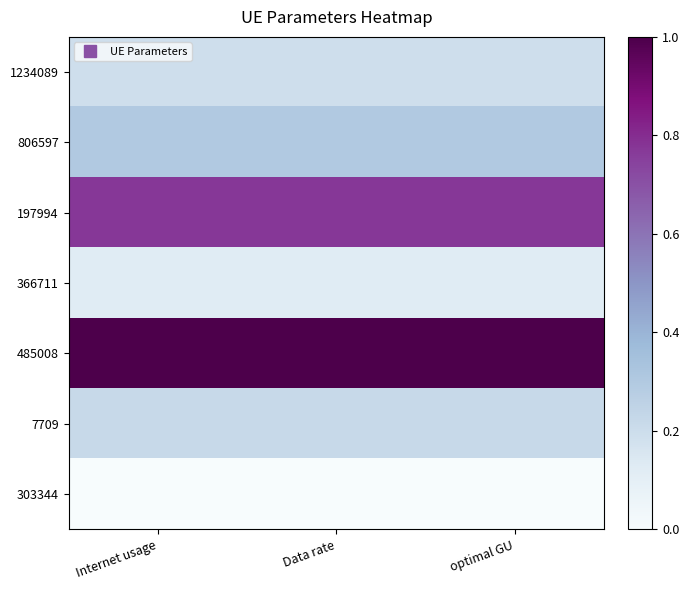

What is the total value across all series at optimal GU?

2.6